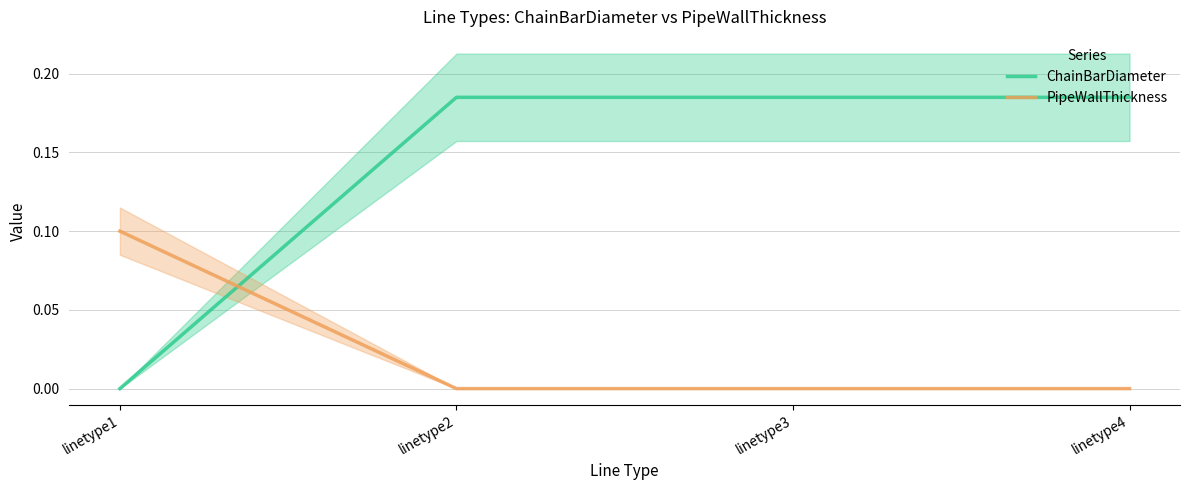

The PipeWallThickness series shows 0.0 at linetype1. True or false?

False